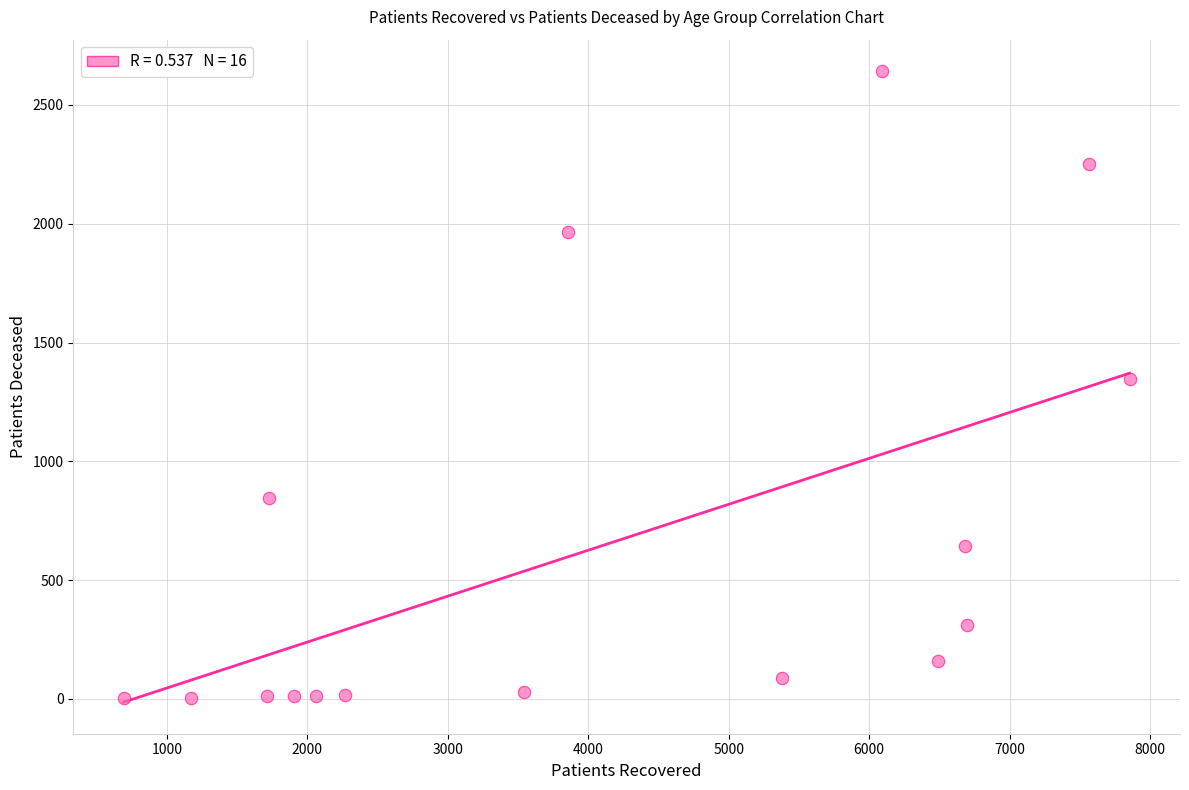

What is the range of X values (max minus min)?

7162